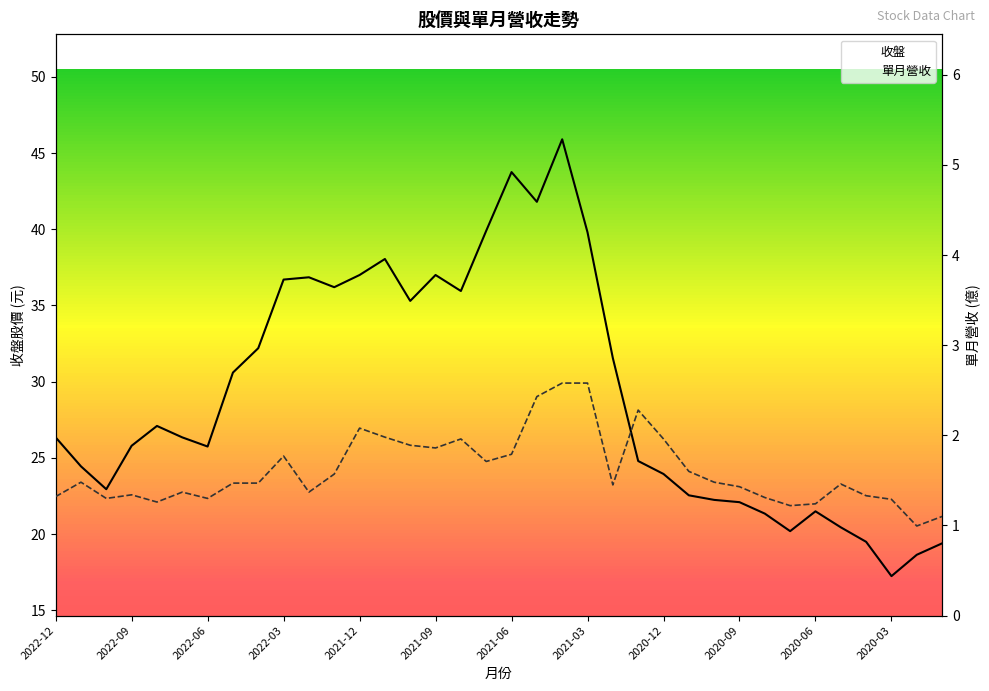

At how many categories does at least one series exceed 16?

36